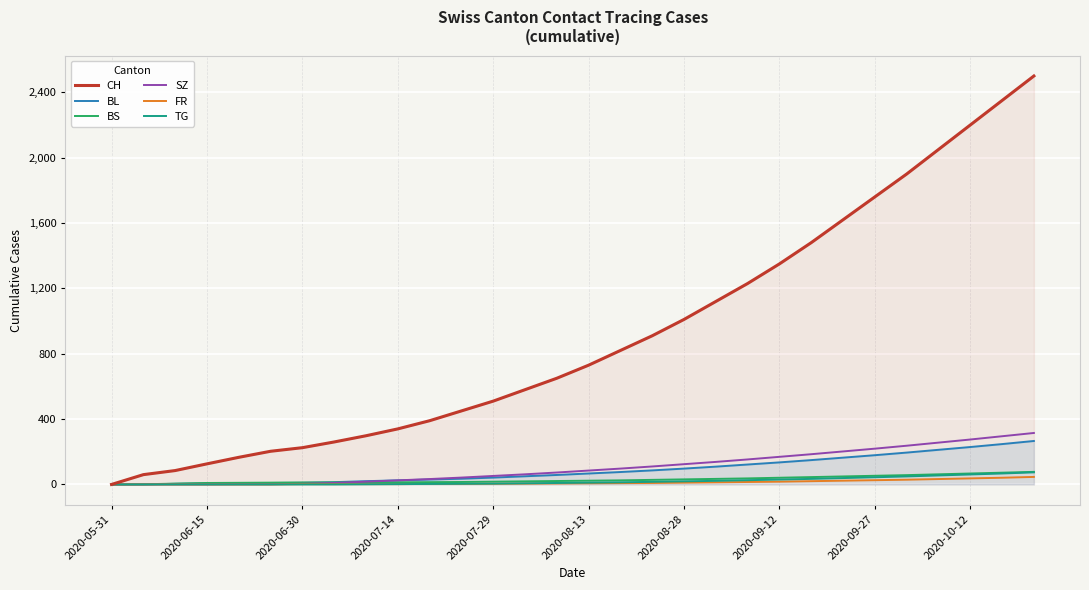

Which series has the widest spread of values?

CH